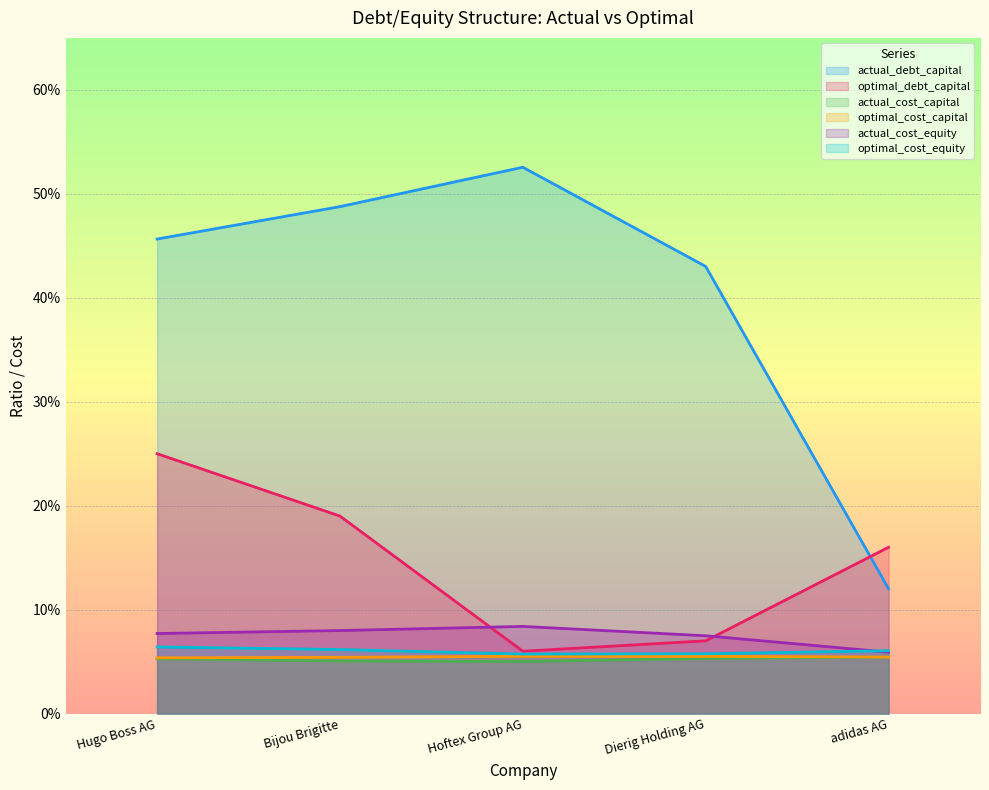

What is the label of the 1st point from the right?

adidas AG